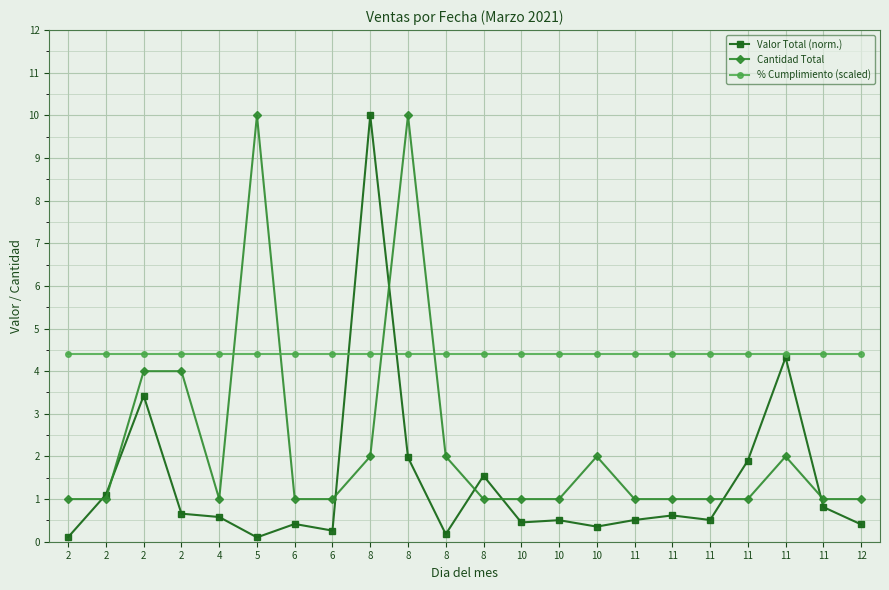

What is the average value of the Valor Total (norm.) series?

1.4